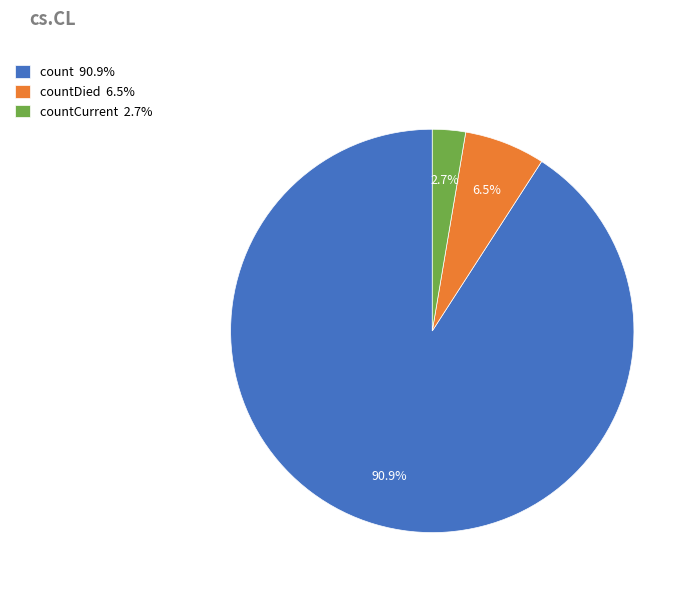

Is the sum of countDied 6.5% and count 90.9% greater than half?

Yes